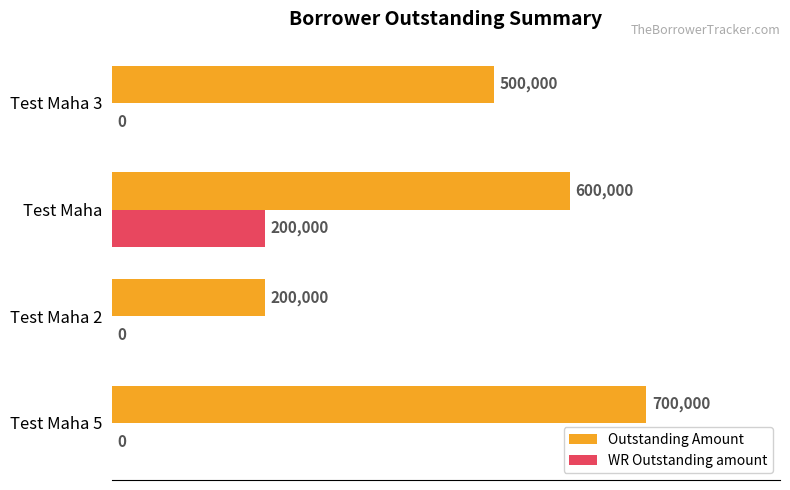

What is the average value of the WR Outstanding amount series?

50000